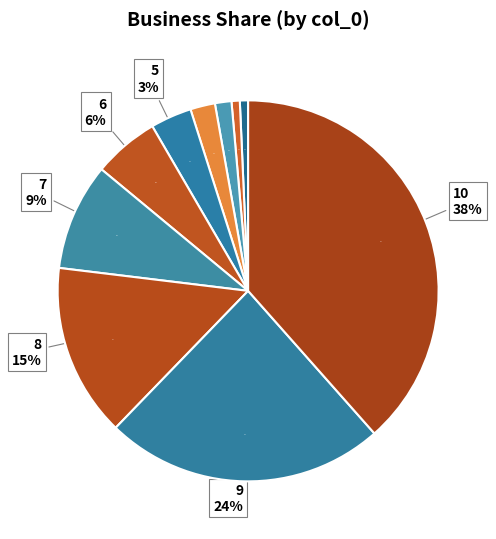

How many slices are in this pie chart?

10